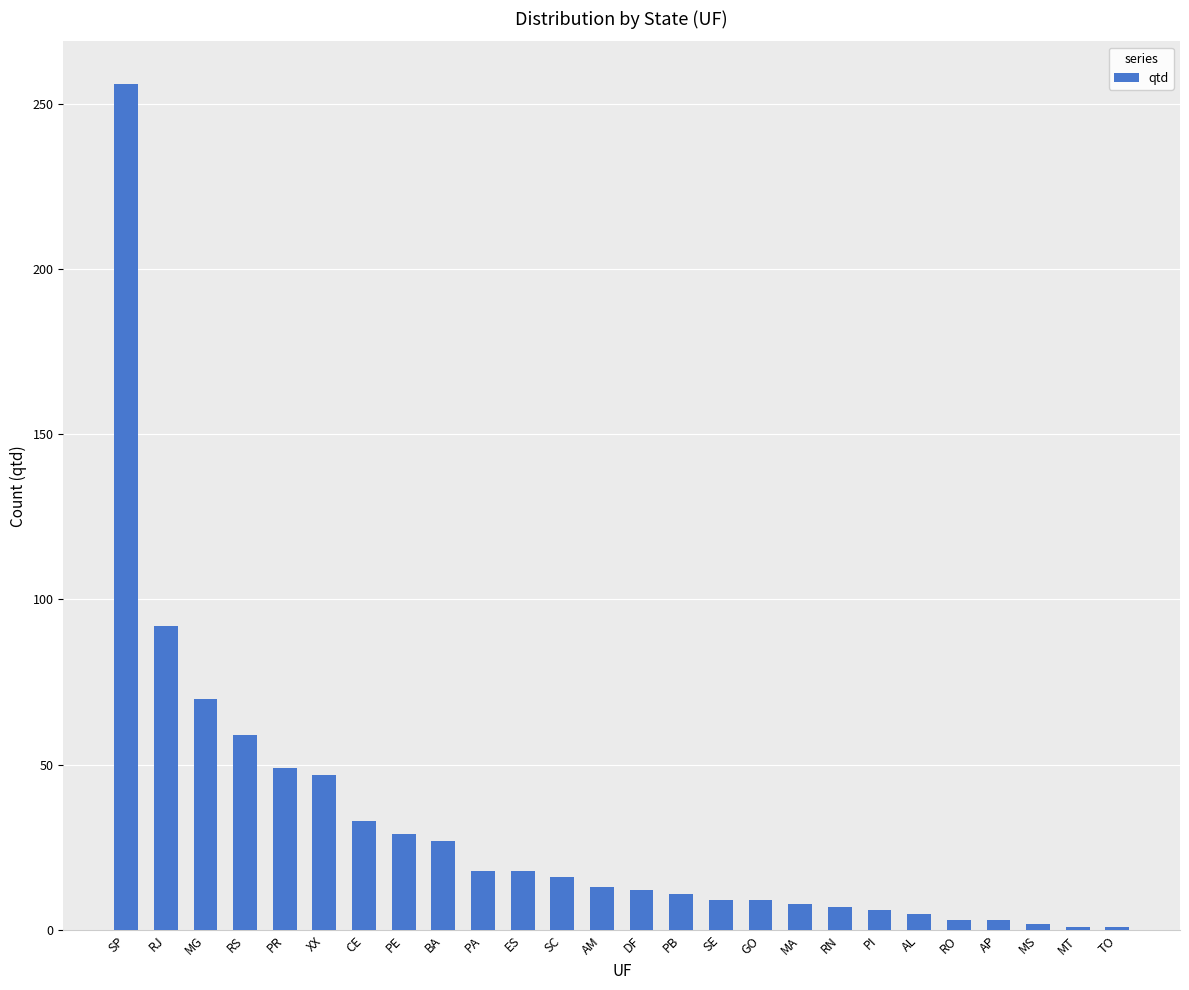

What is the change in value from CE to RO?

-30